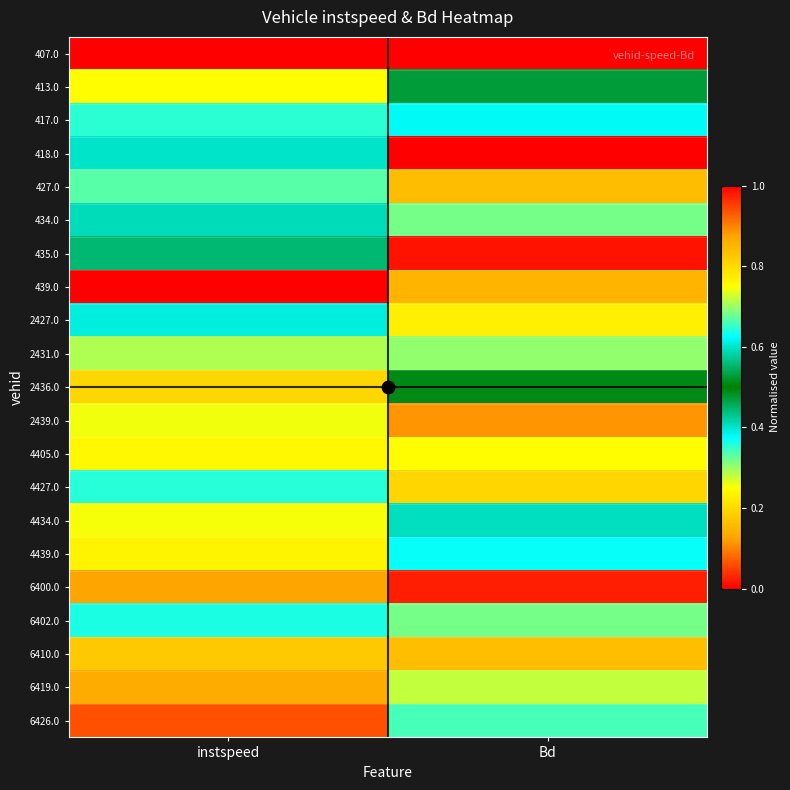

Which category has the highest value across all series?

instspeed